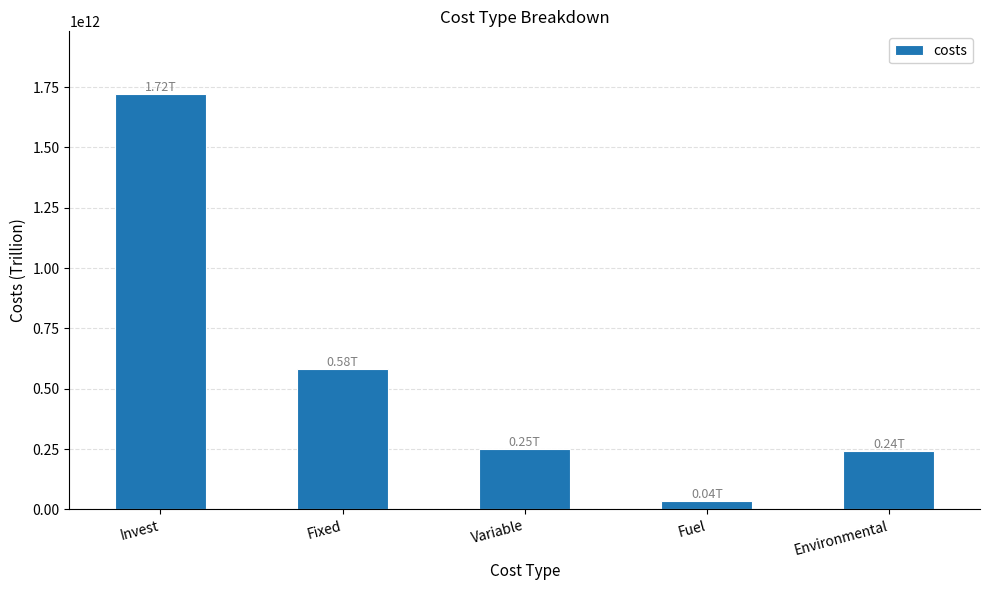

What is the label of the 2nd bar from the right?

Fuel